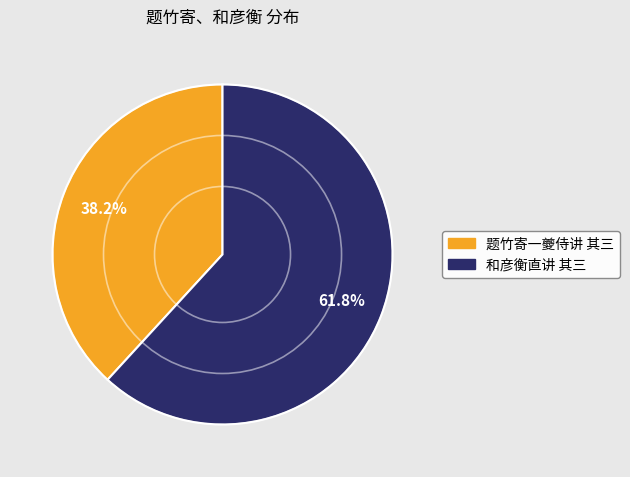

Between 和彦衡直讲 其三 and 题竹寄一夔侍讲 其三, which is larger?

和彦衡直讲 其三